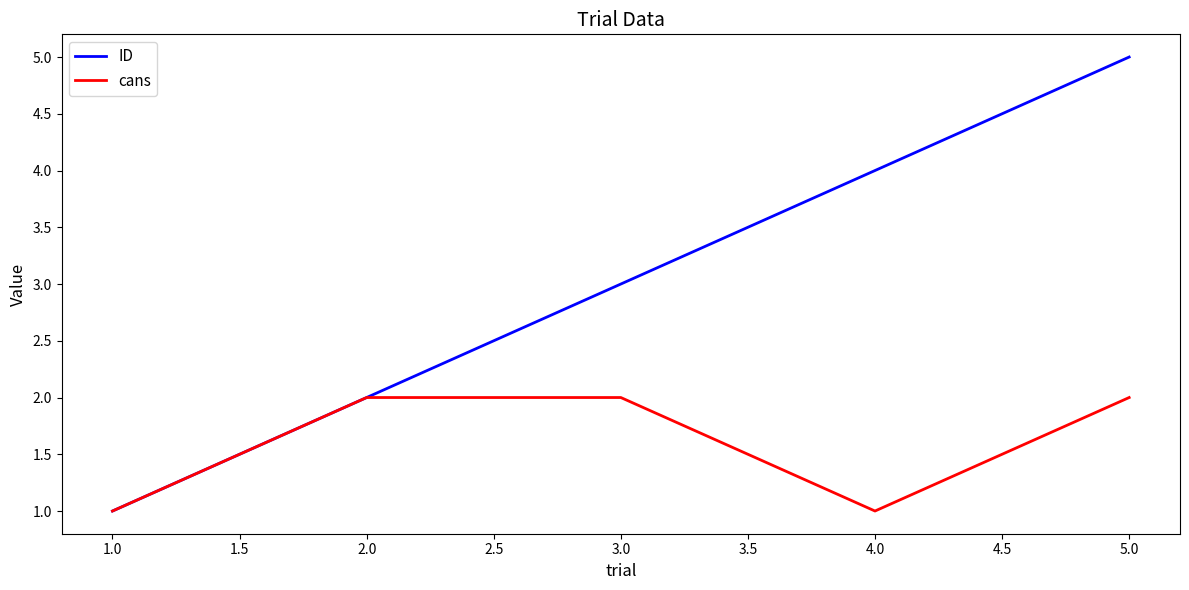

Which series changed the most between 2.0 and 5.0?

ID